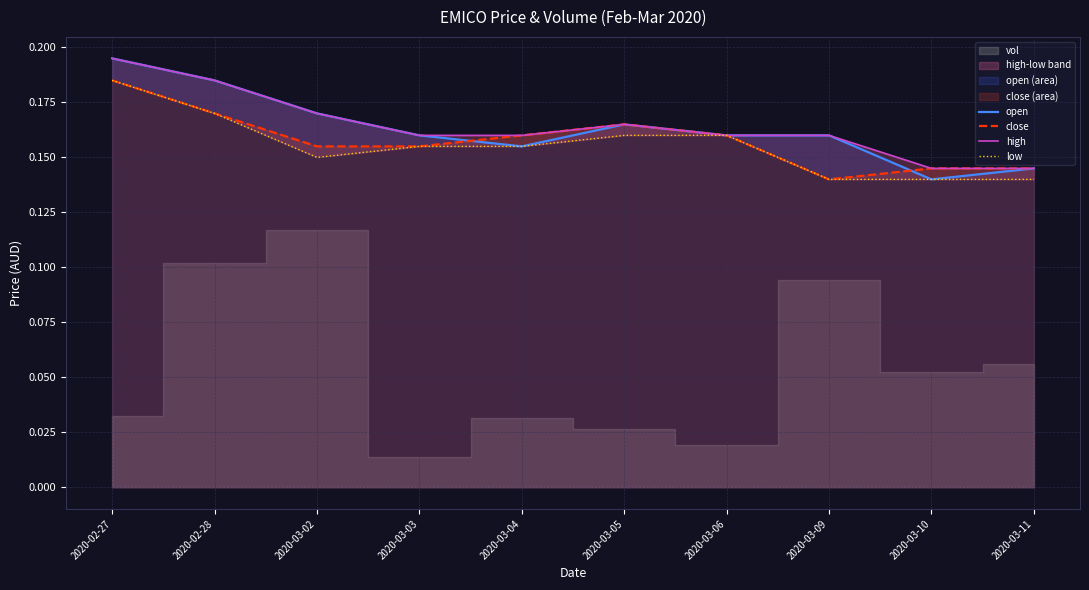

True or false: open and high cross at least once.

False